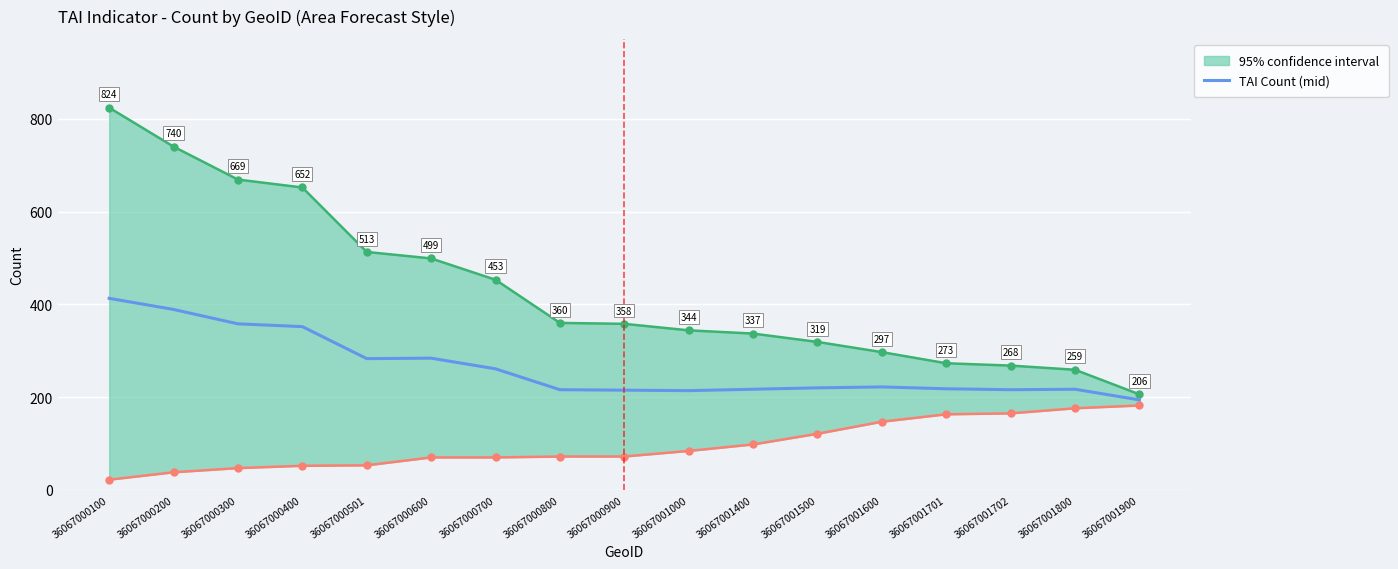

At which category does the chart reach its peak across all series?

36067000100